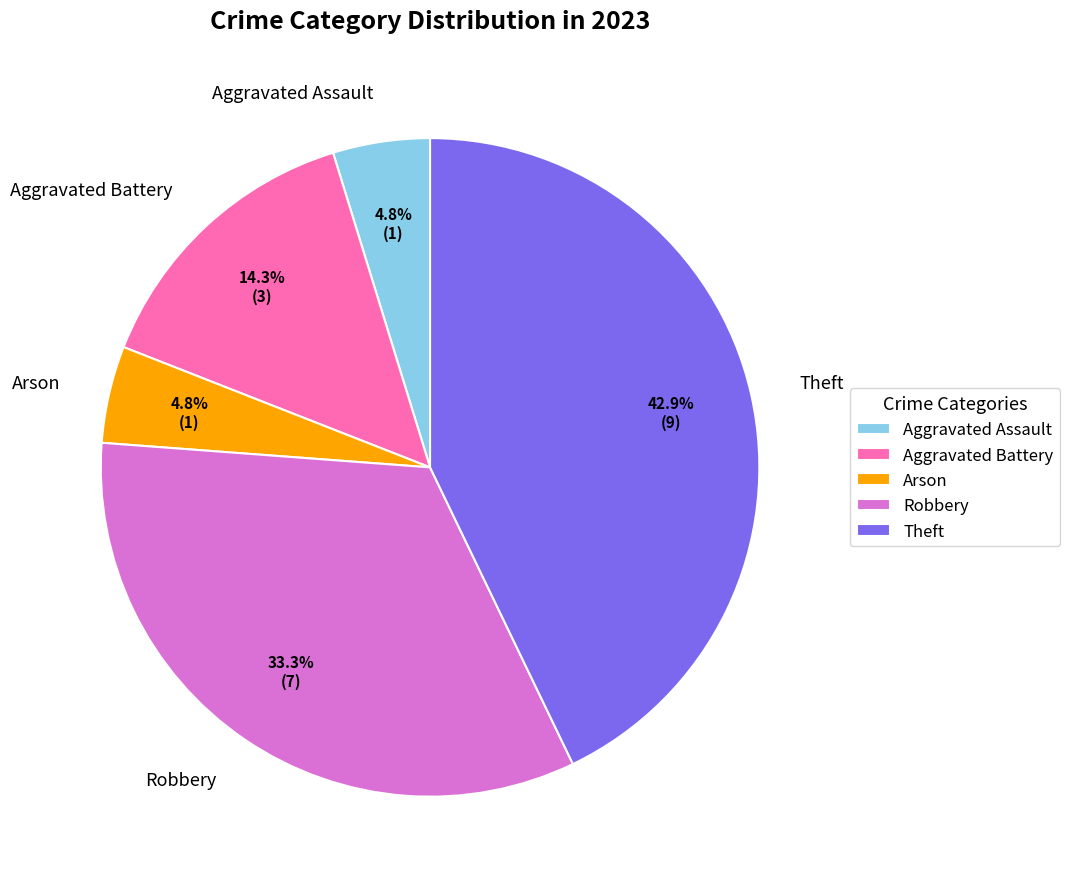

Does Arson represent more than half of the total?

No